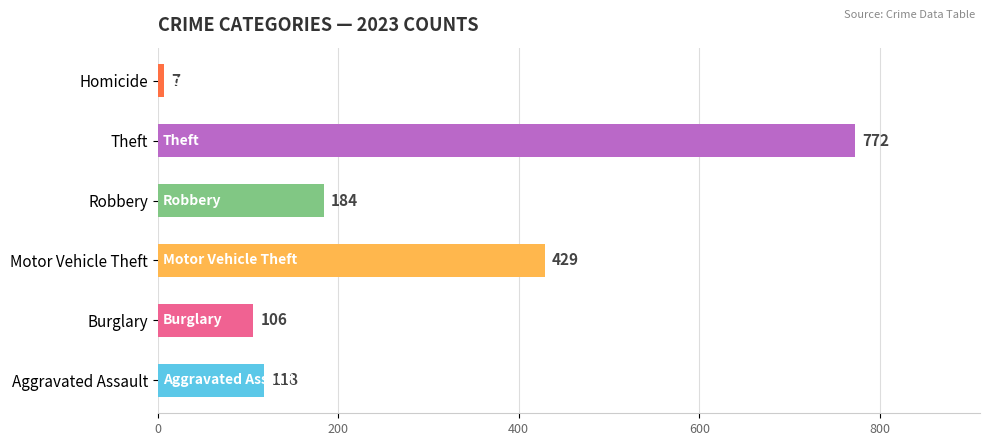

Count the number of categories in the chart.

6